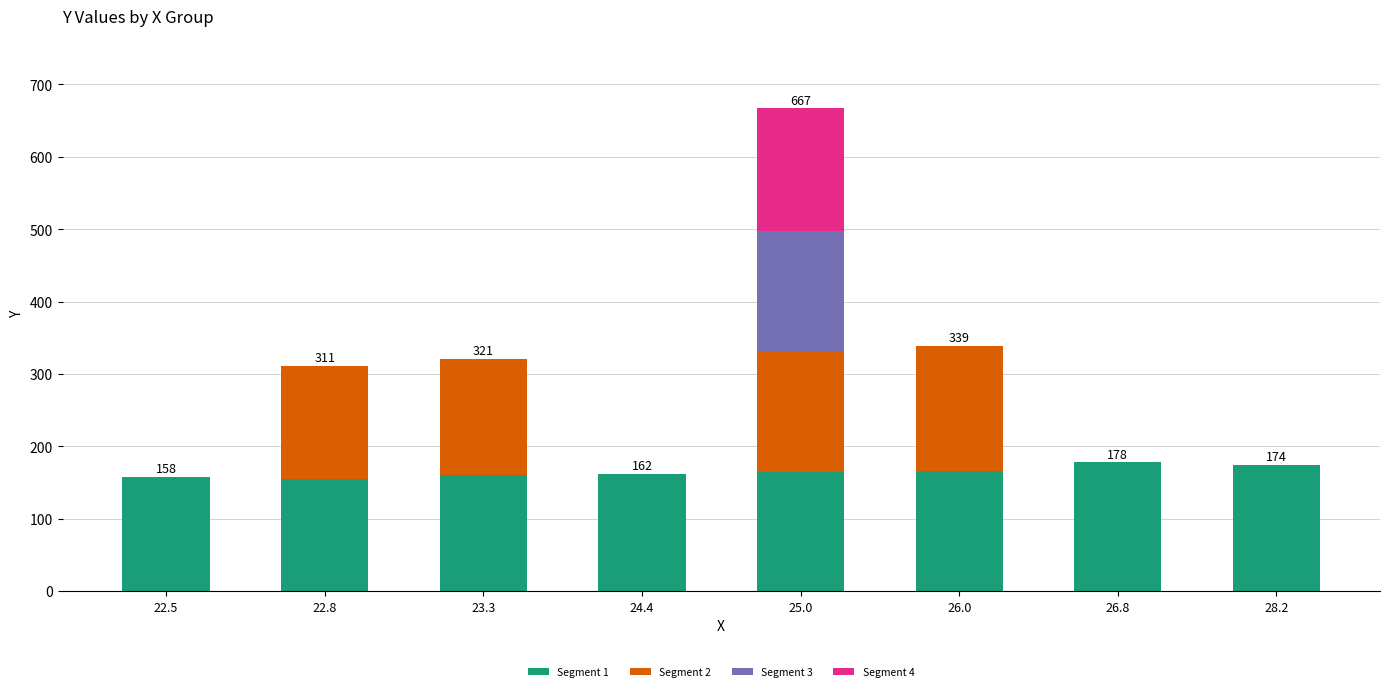

At which category is the sum across all series the highest?

25.0